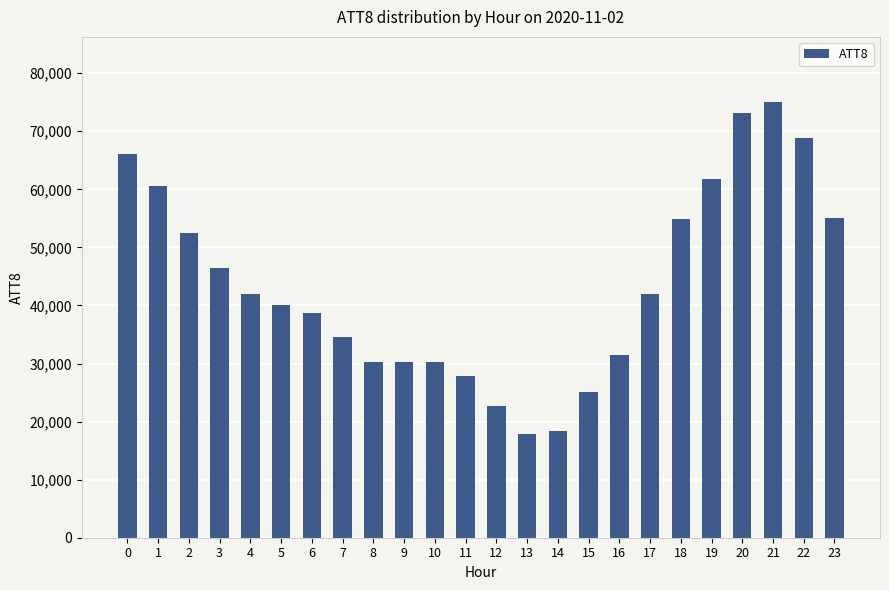

What value does the data have at 20, to the nearest 100?

73200